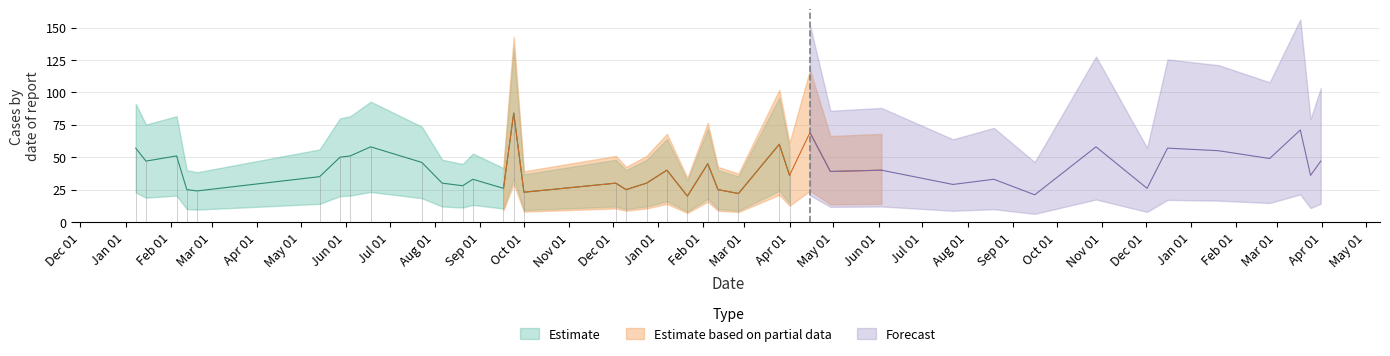

True or false: there are more than 1 points higher than both neighbors.

True